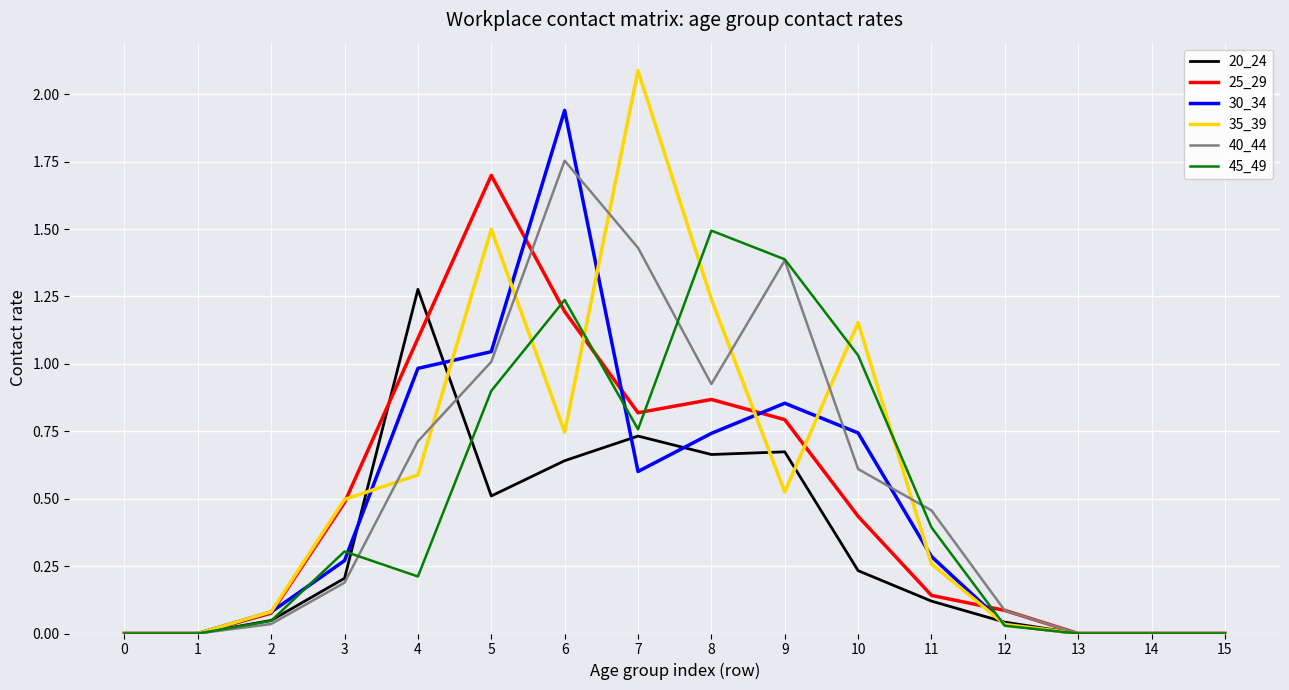

What is the total value across all series at 3?

2.0